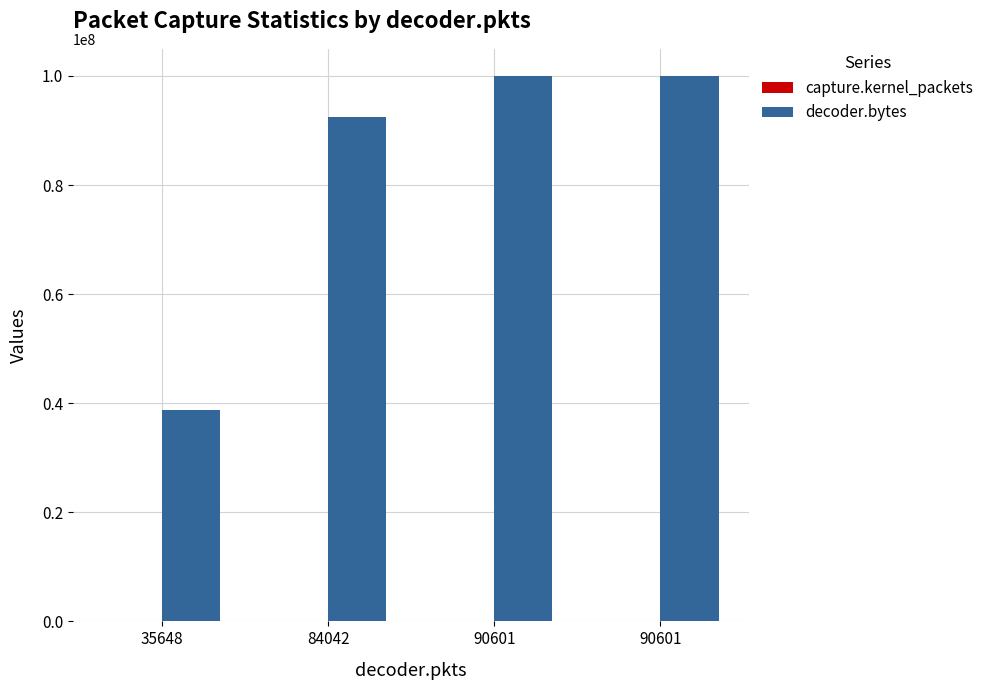

How many series are shown in this chart?

2